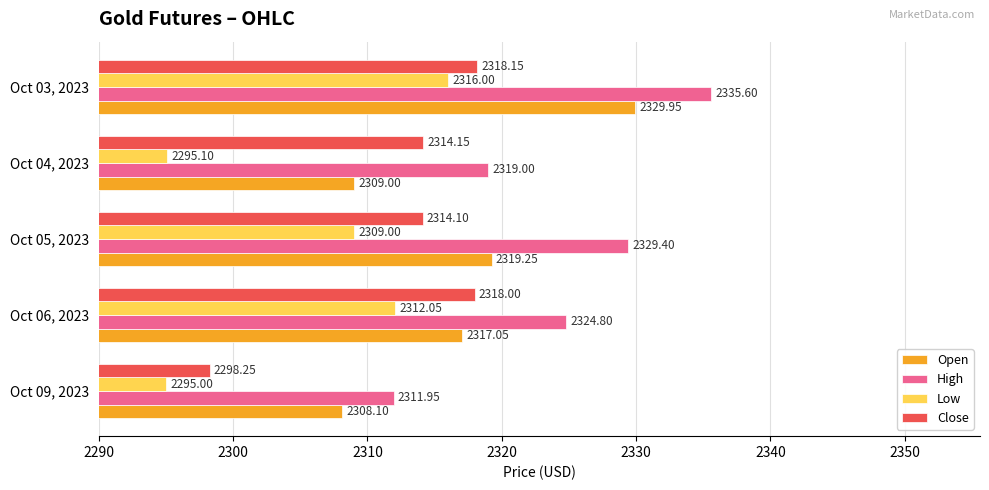

Rank the series by their maximum value, from highest to lowest.

High, Open, Close, Low